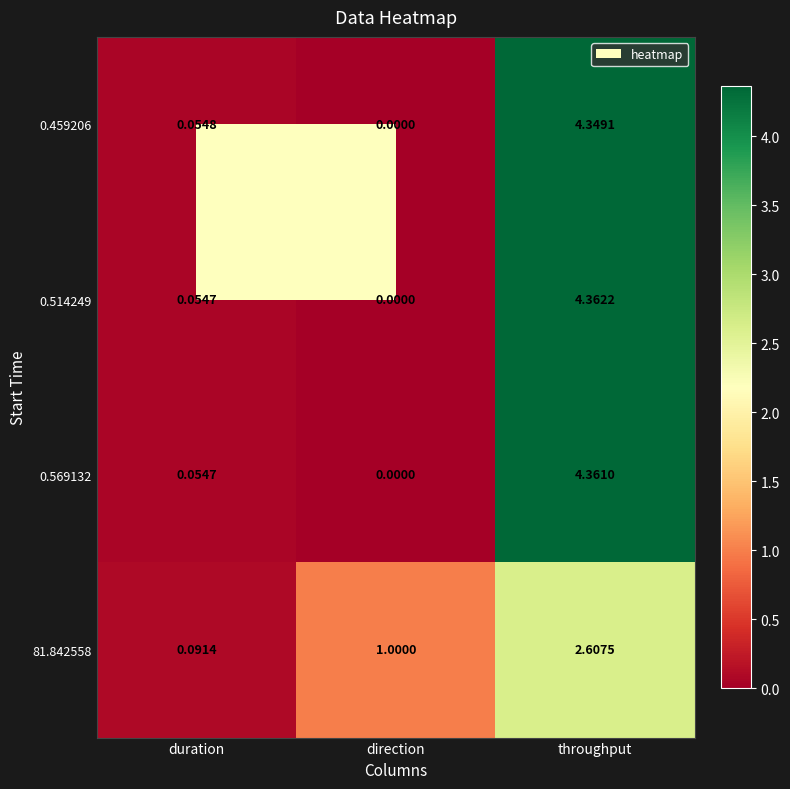

Is the value of 0.514249 at direction greater than the value of 81.842558 at direction?

No